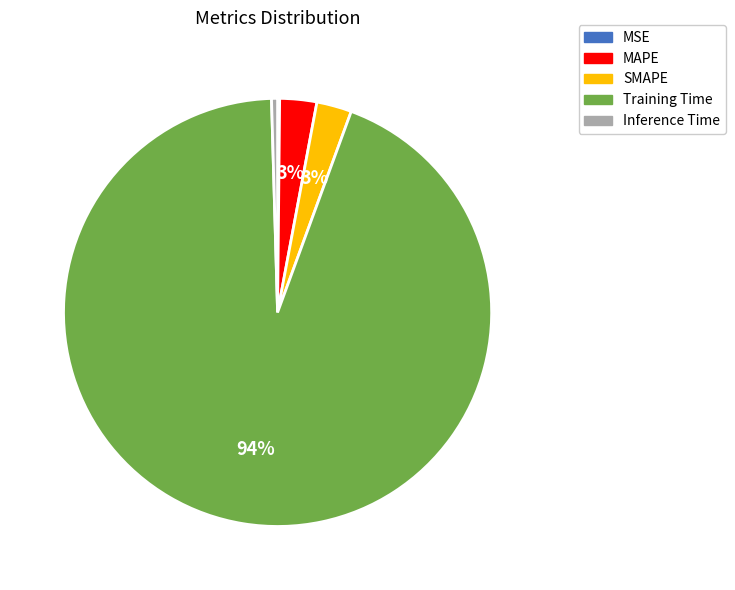

Combined, do MAPE and Inference Time account for over 50%?

No